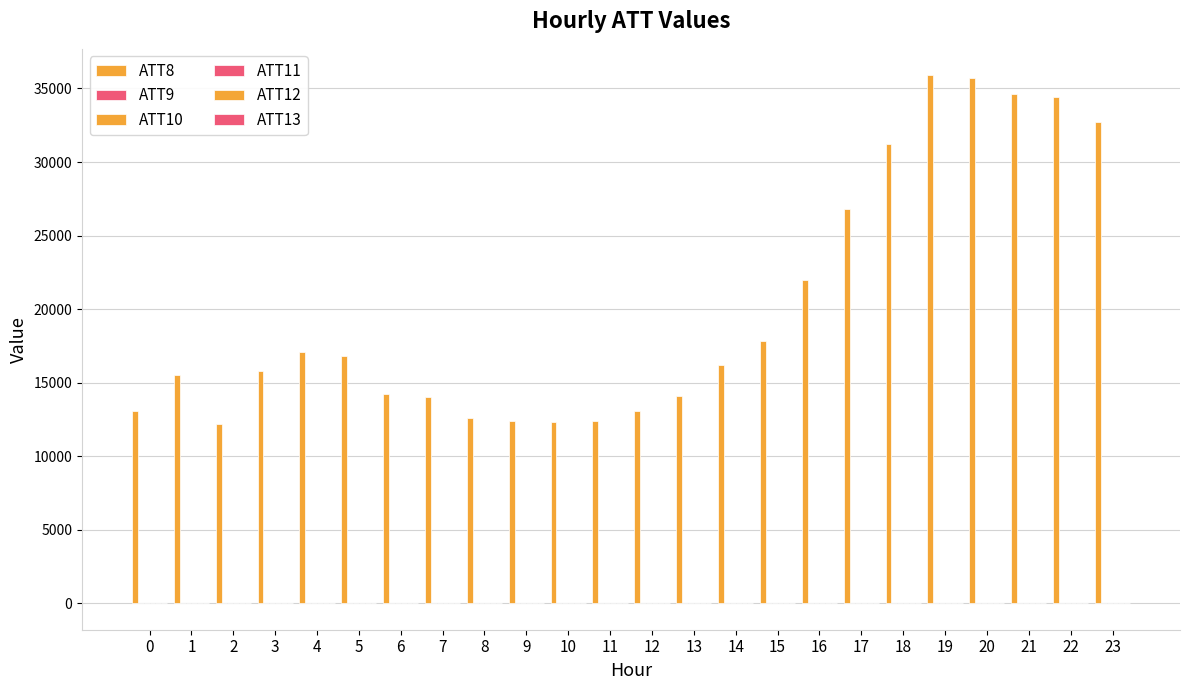

True or false: ATT11 has a value of -13.4 at 10.

False